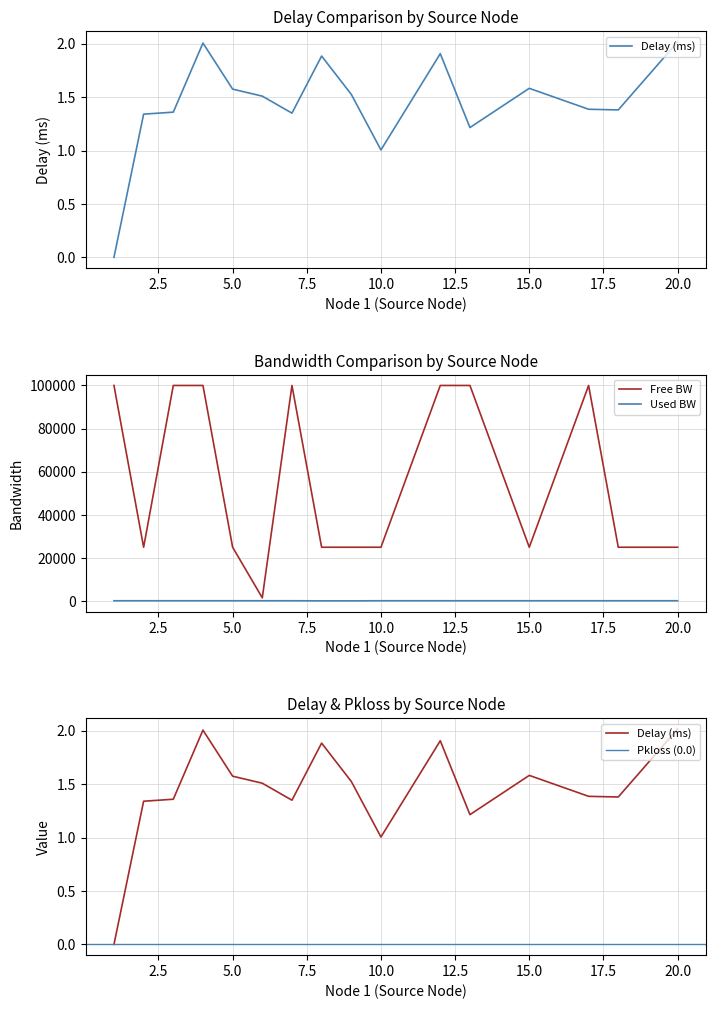

Rank the categories by free_bw value from lowest to highest.

6, 2, 5, 10, 15, 18, 20, 8, 9, 1, 3, 4, 7, 12, 13, 17